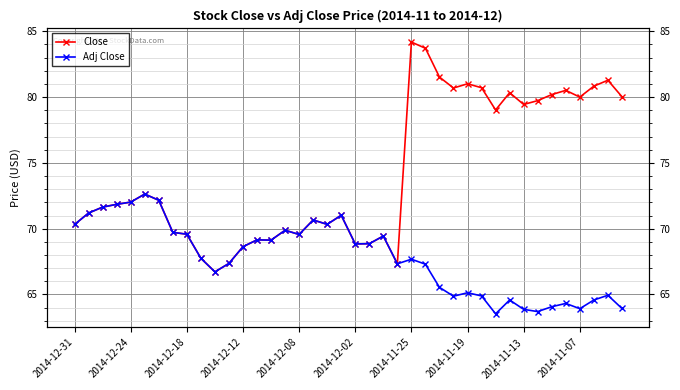

How many data points does each series have?

40